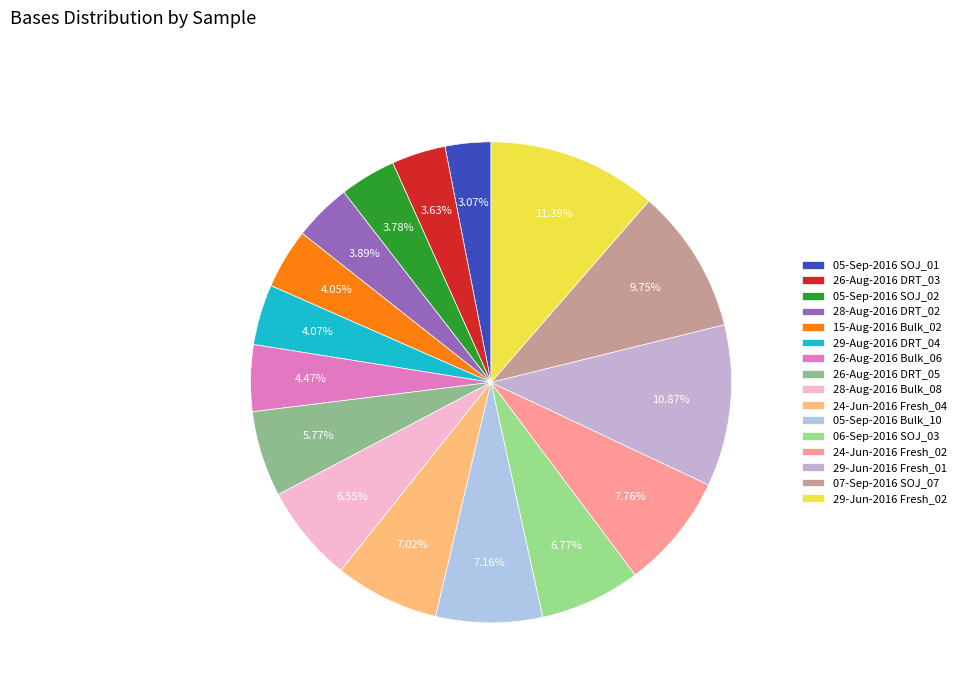

What percentage is the 05-Sep-2016 SOJ_01 slice, to the nearest percent?

3%